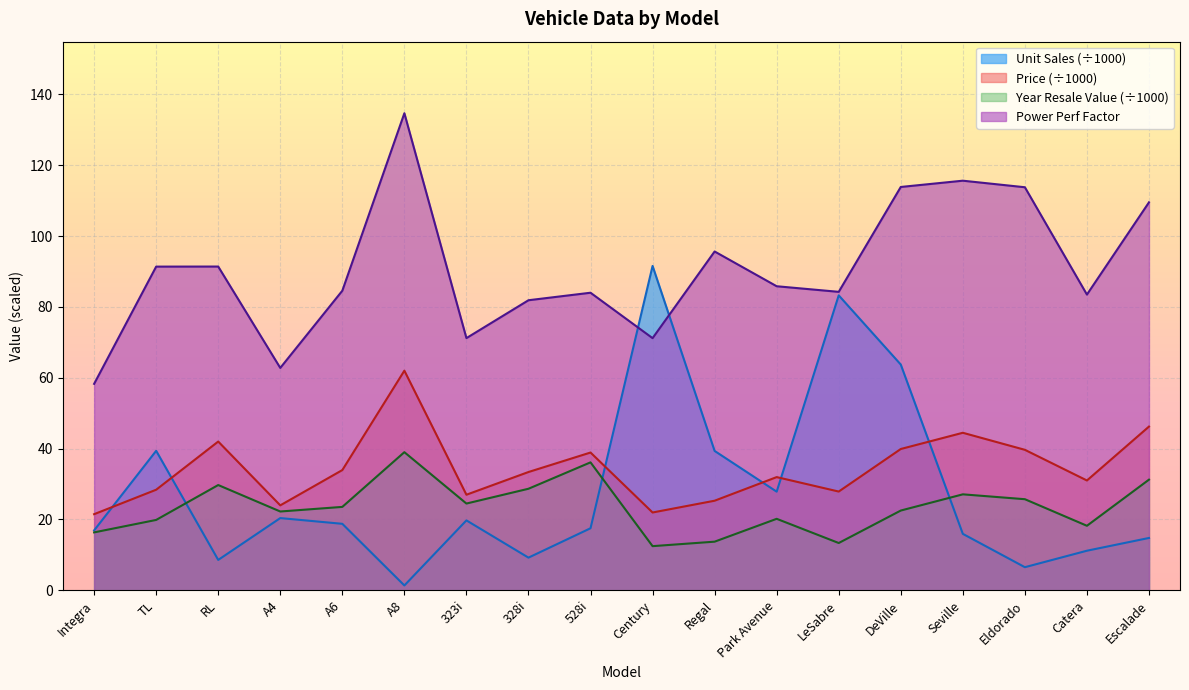

What is the approximate value of Power Perf Factor at A4?

62.8